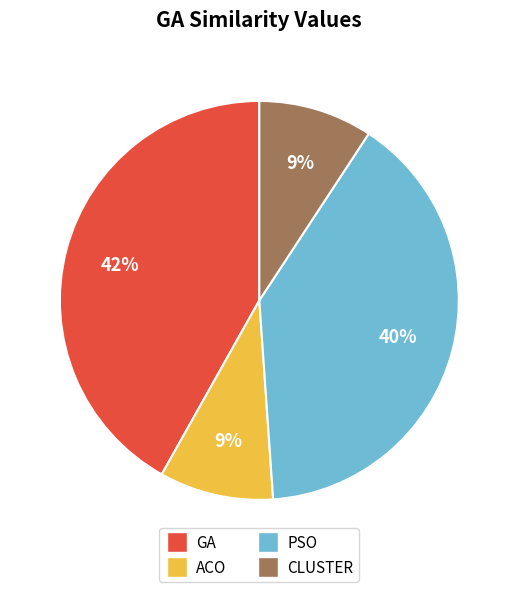

Which category has the biggest portion of the pie?

GA